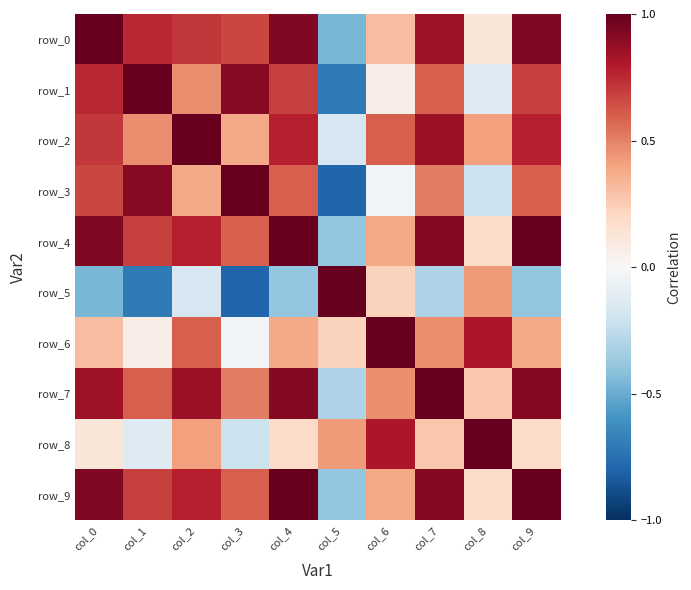

What is the greatest value displayed?

1.0